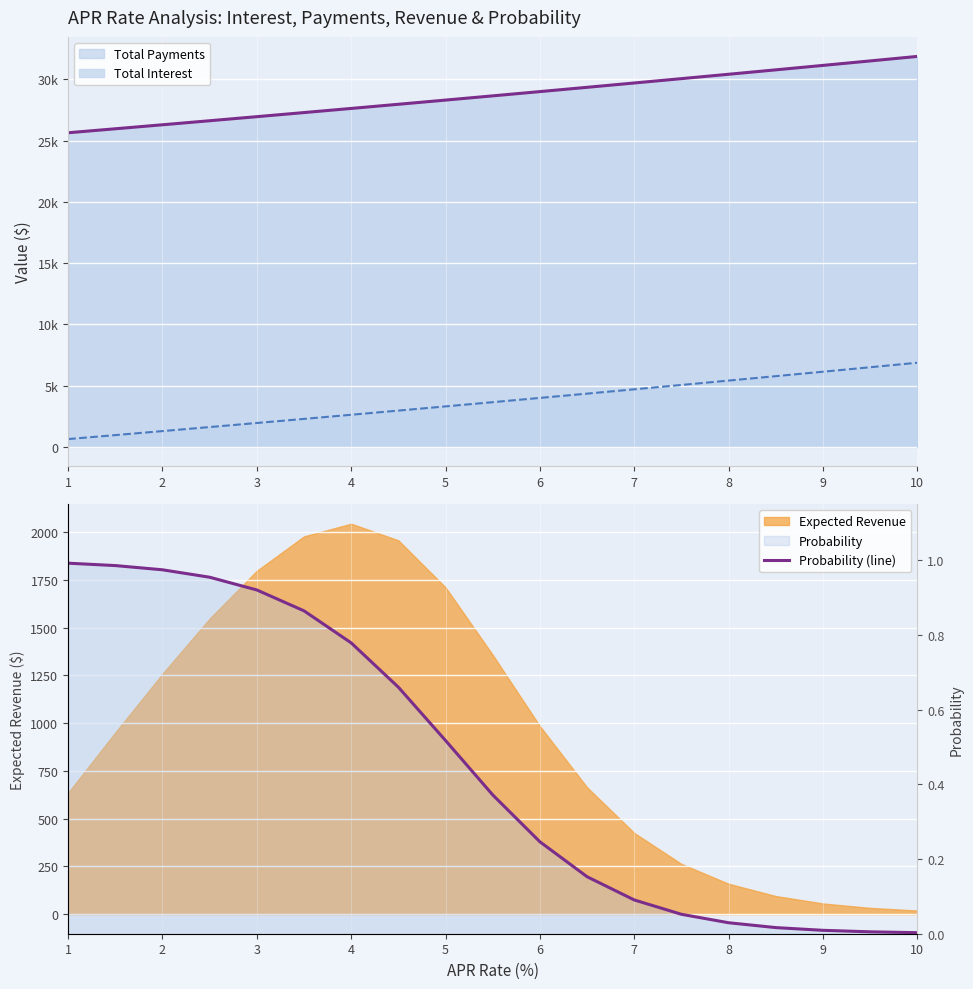

What is the value of the 11th point from the left?

0.4